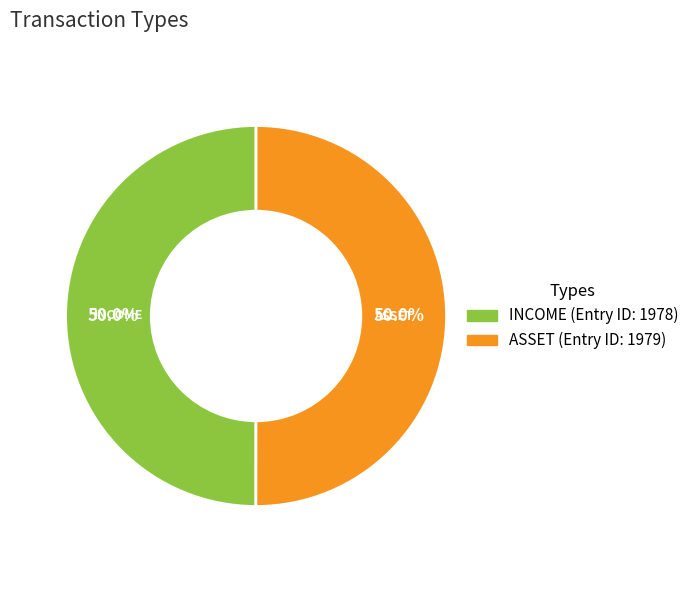

What percentage is the INCOME slice, to the nearest percent?

50%